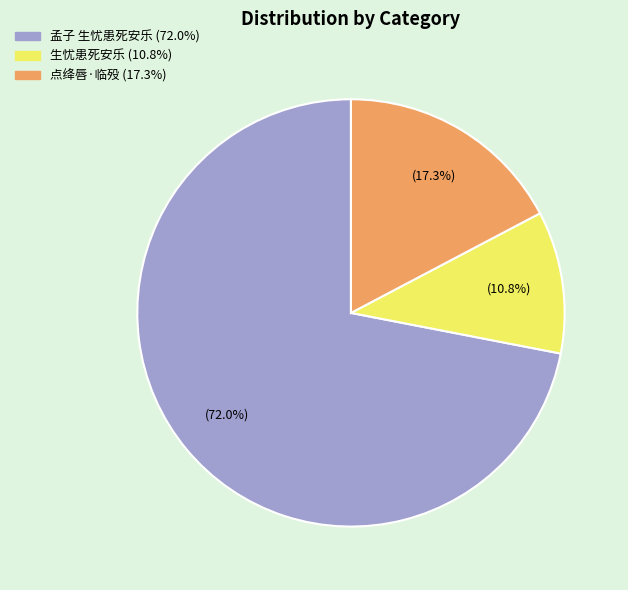

Is there a majority slice in this chart?

Yes